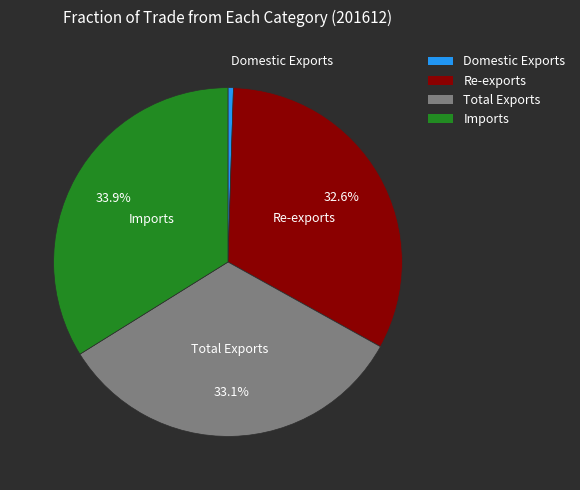

Rank the categories by value from highest to lowest.

Imports, Total Exports, Re-exports, Domestic Exports